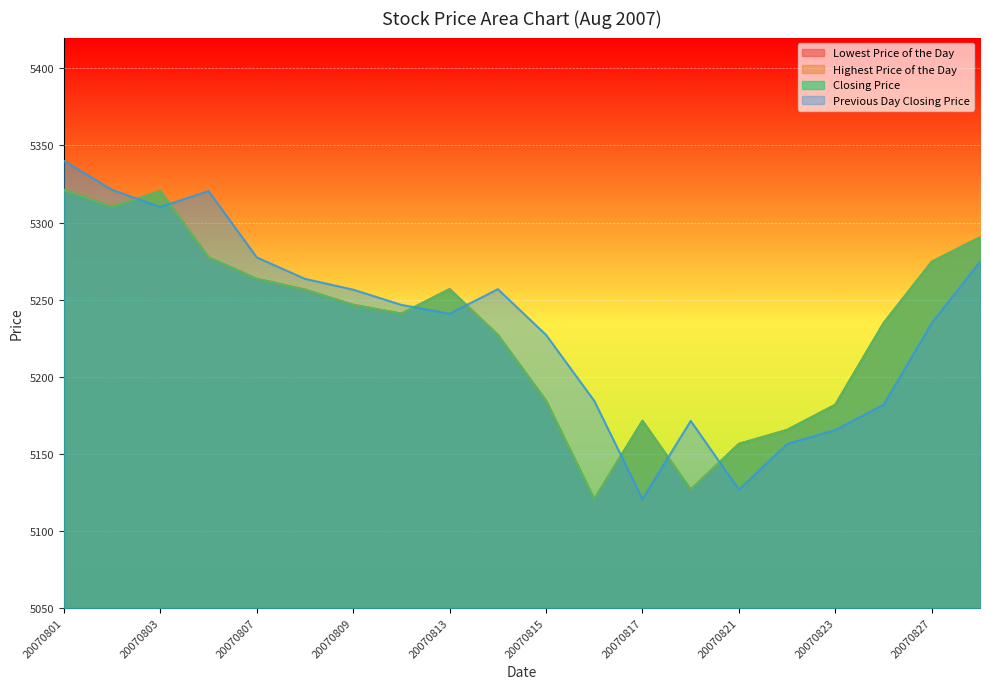

Between 20070813 and 20070824, which series saw the biggest shift?

Previous Day Closing Price